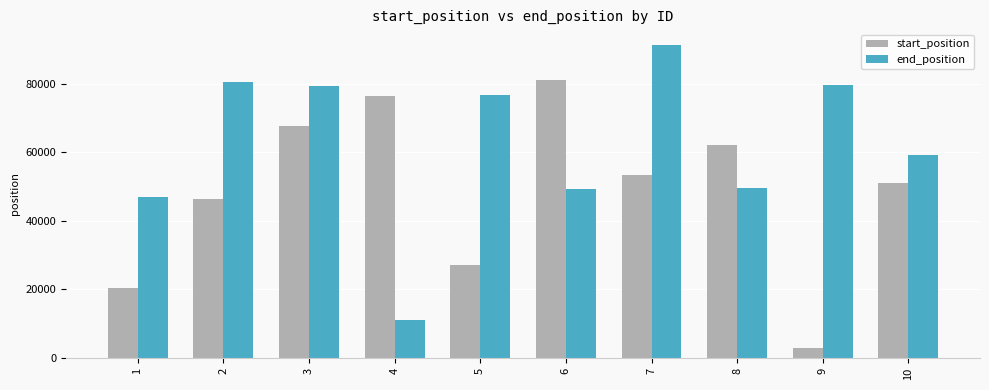

How many bars are there in total?

20